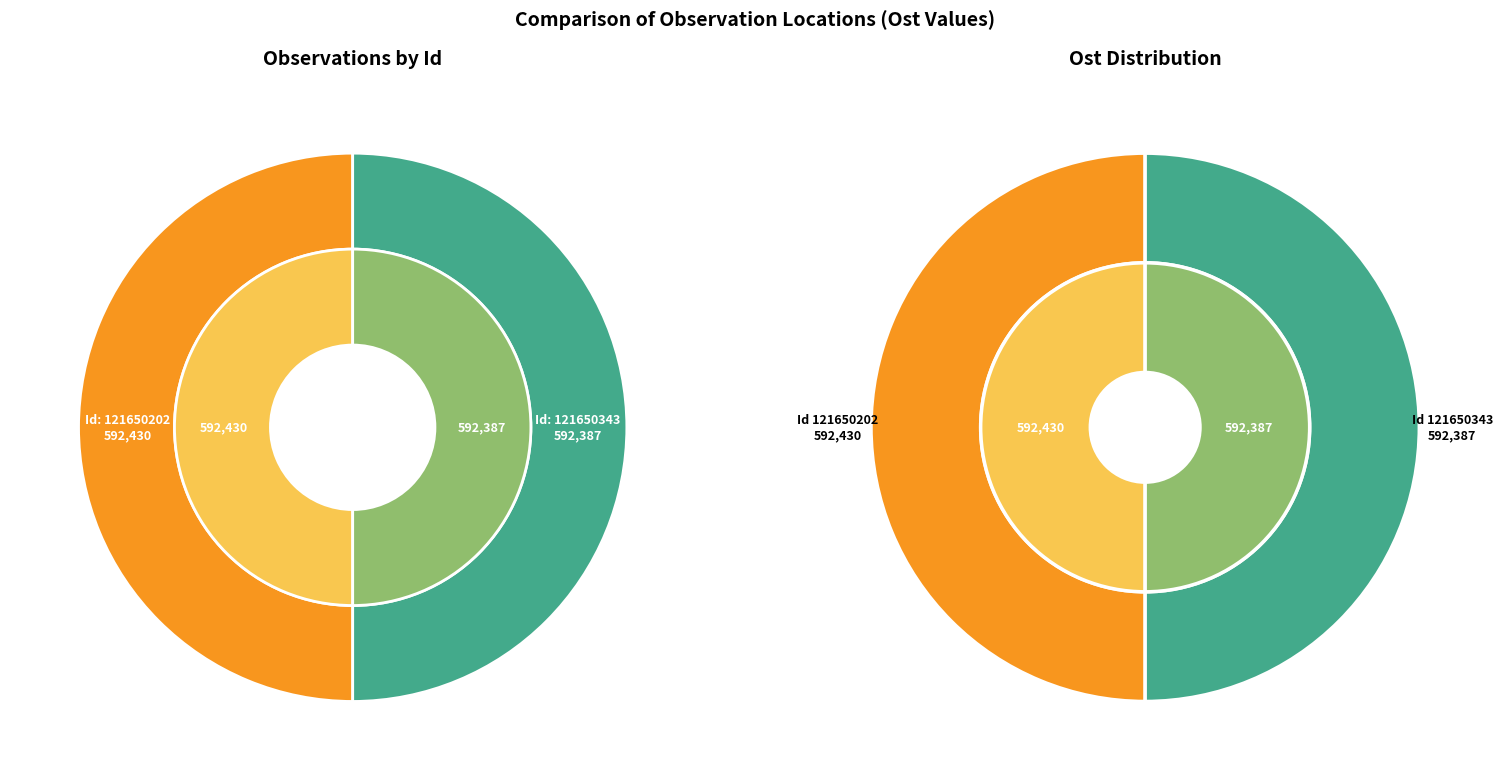

The 121650202 slice represents 60% of the pie. True or false?

False